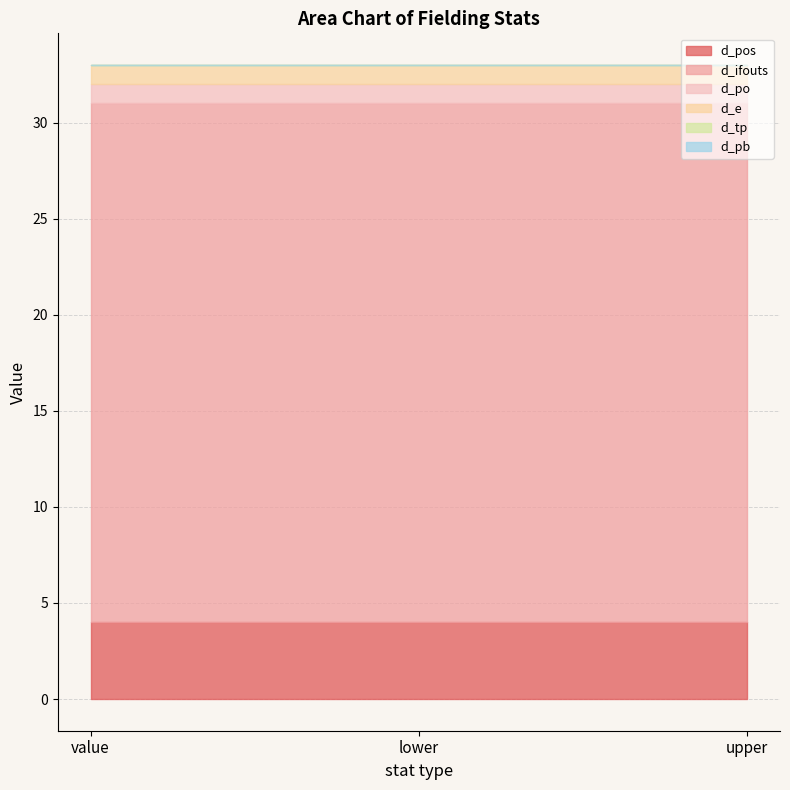

Read the d_e value at upper.

1